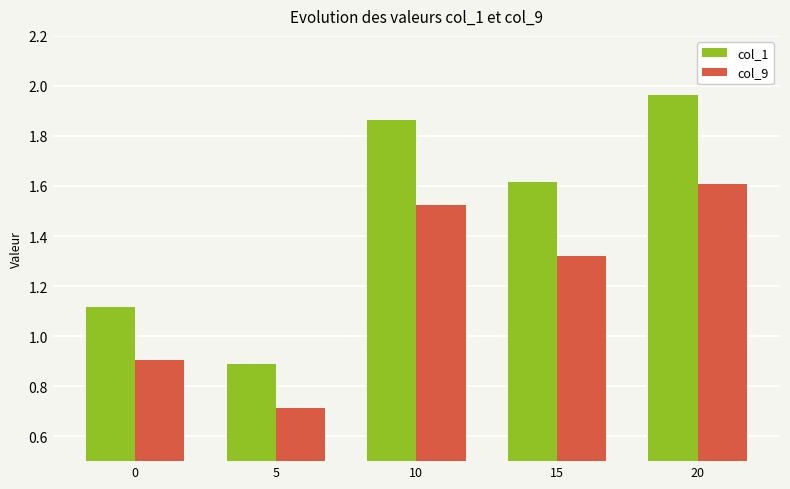

Count the number of categories in the chart.

5